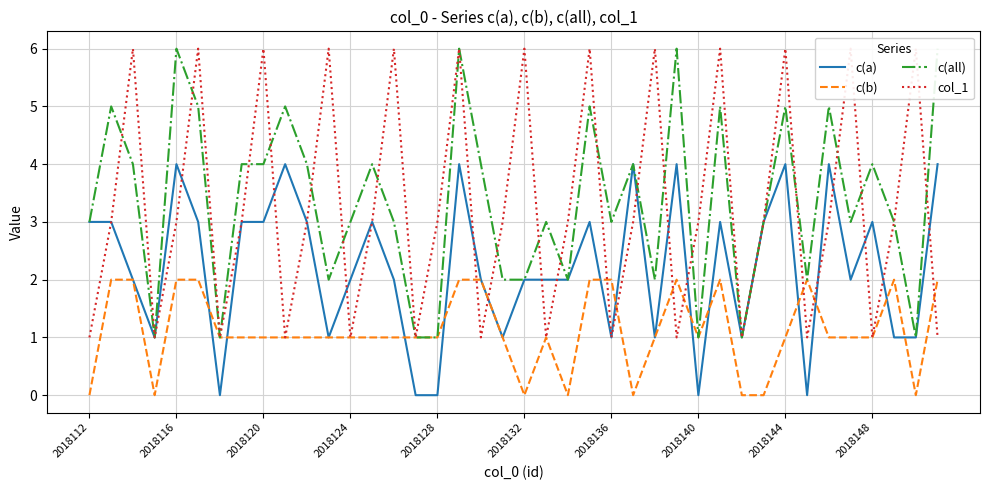

What is the value of the col_1 point at the 7th from the left?

1